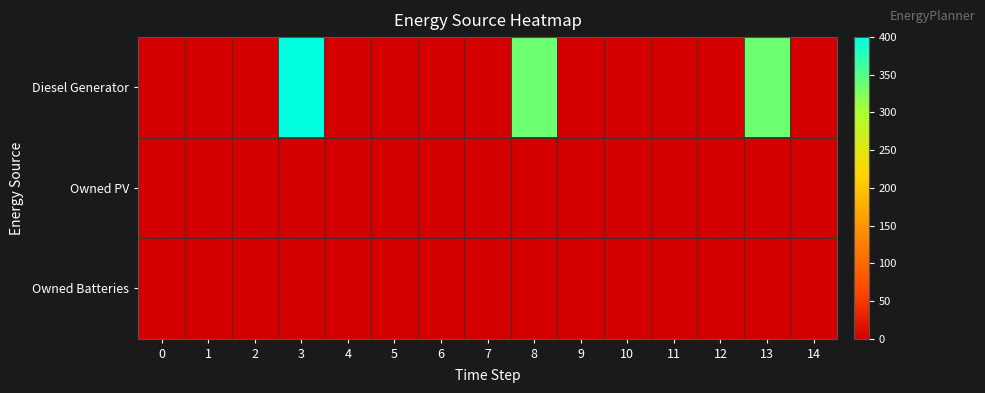

List the series in order of their peak value, highest first.

Diesel Generator, Owned PV, Owned Batteries